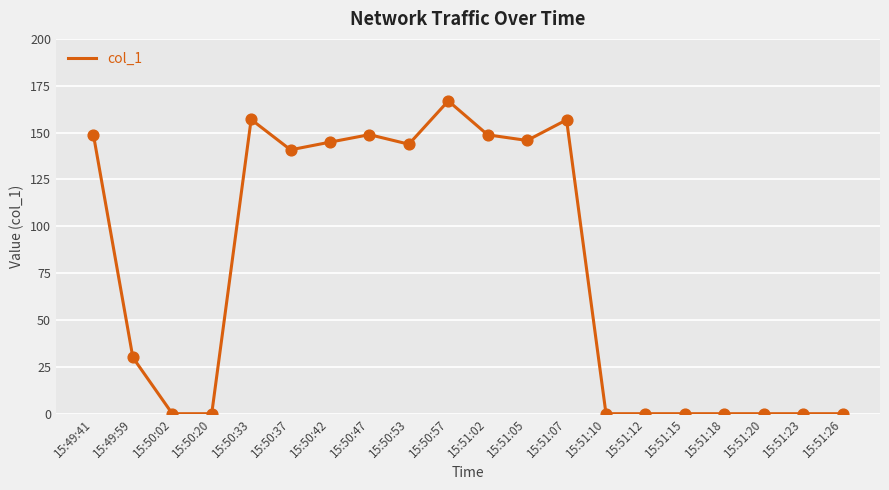

What is the change in value from 15:50:42 to 15:51:15?

-144.9